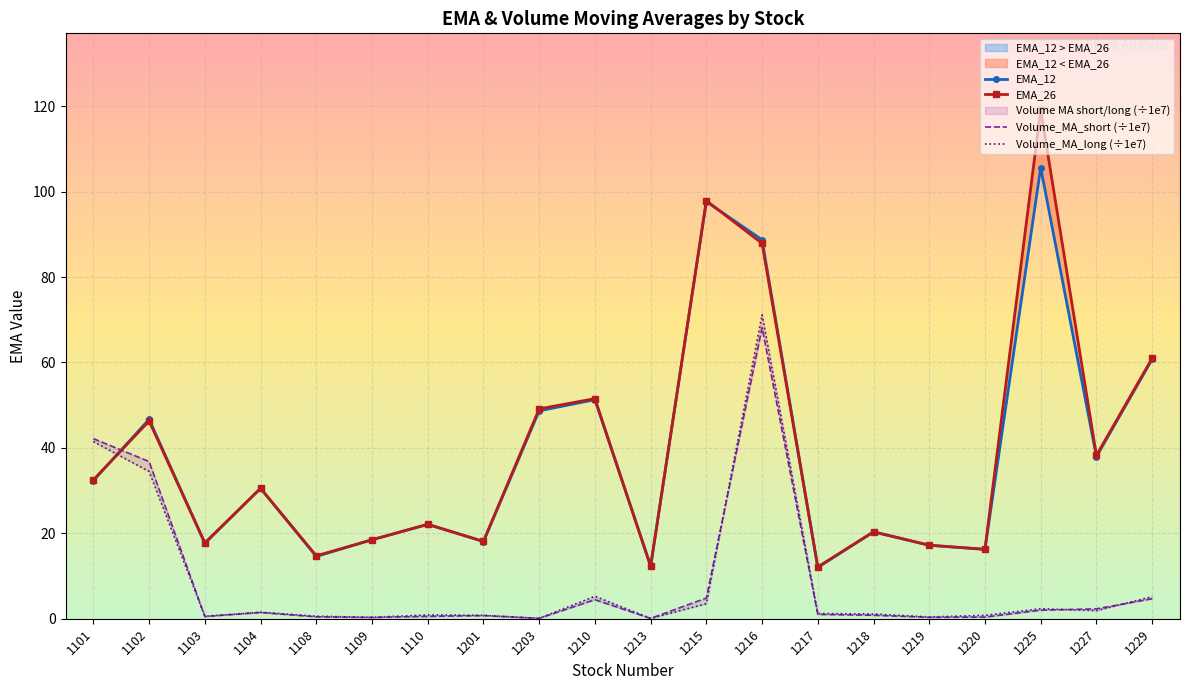

Which category has the highest value in the Volume_MA_short (÷1e7) series?

1216